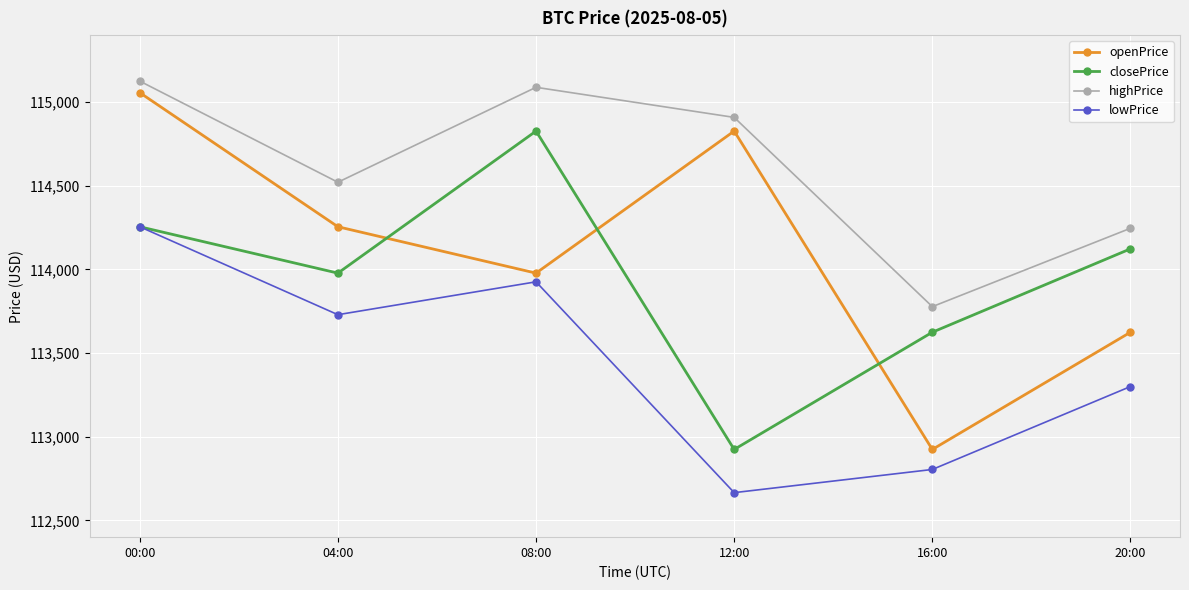

What is the sum of all lowPrice values?

680680.9